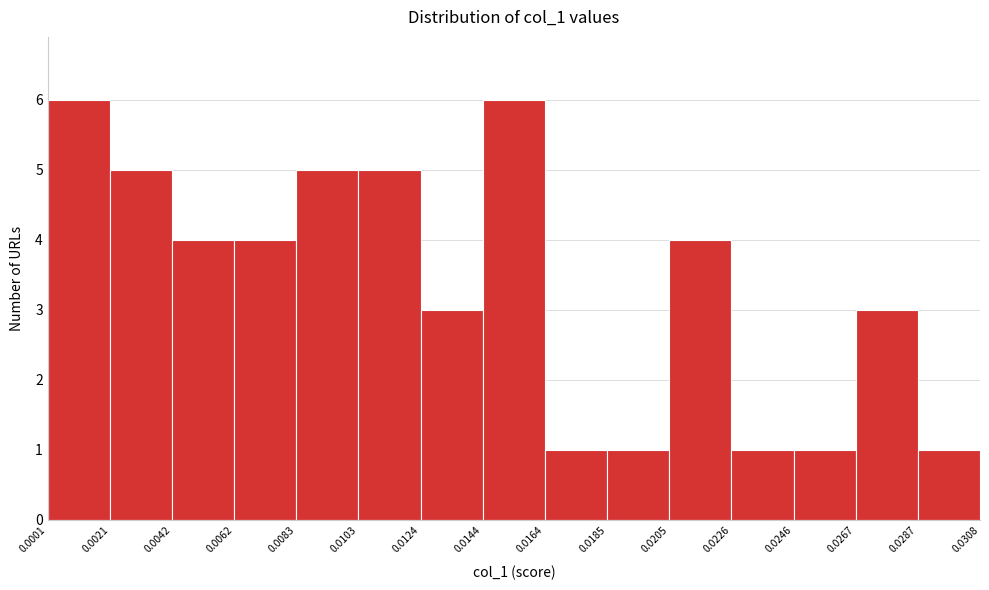

How tall is the bar that spans 0.0226 to 0.0246 on the x-axis? The values are not printed on the chart, so give them approximately, as read against the axis.

1